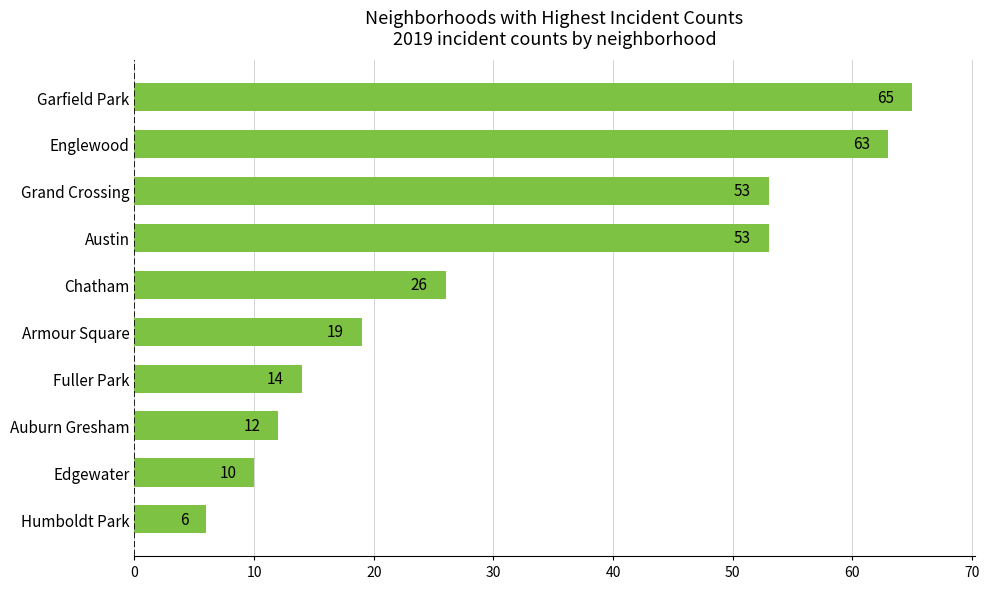

Approximately how many times larger is the value at Auburn Gresham compared to Fuller Park?

0.9